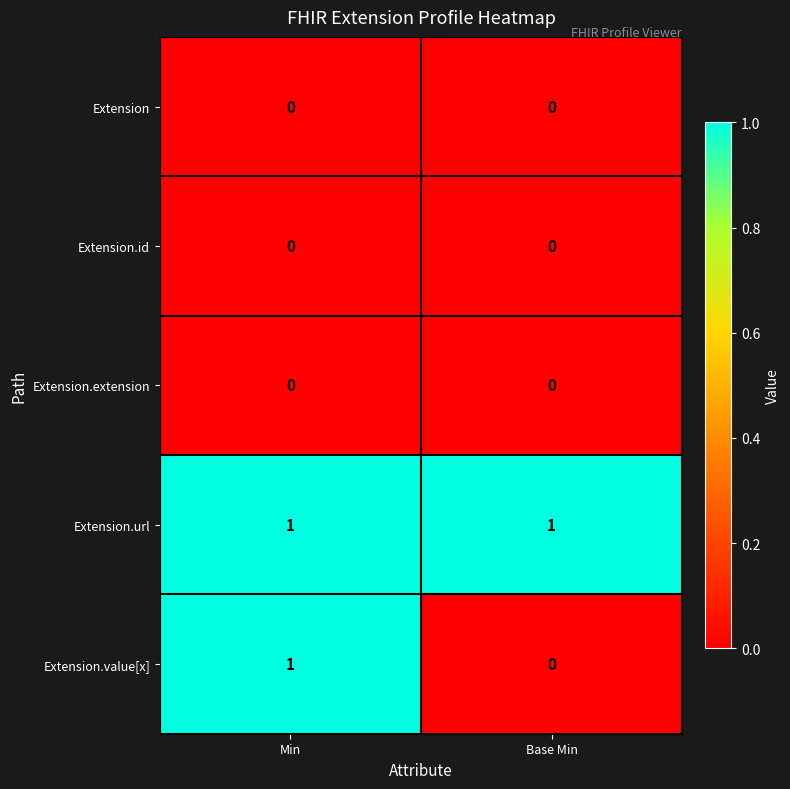

Which series has the largest total across all categories?

Extension.url